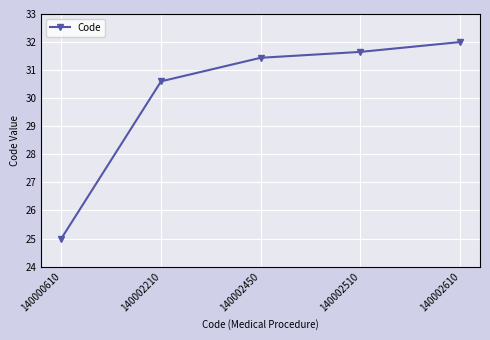

True or false: the data shows 31.6 at 140002510.

True